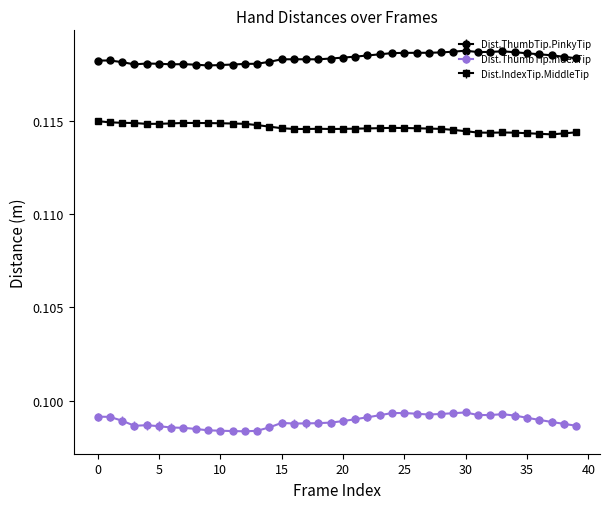

True or false: Dist.ThumbTip.IndexTip and Dist.IndexTip.MiddleTip cross at least once.

False